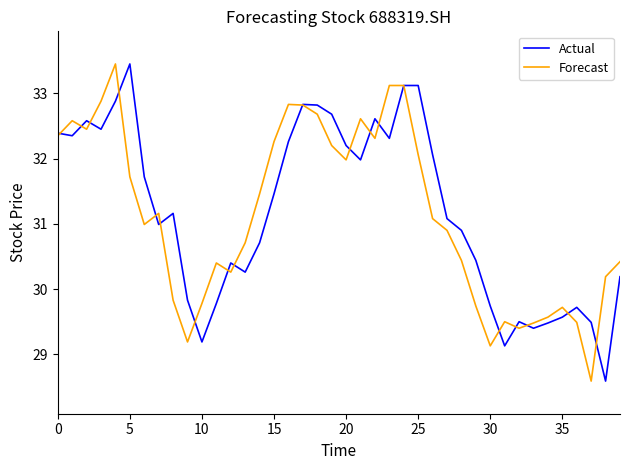

What is the difference between the maximum and minimum values in the Forecast series?

4.9